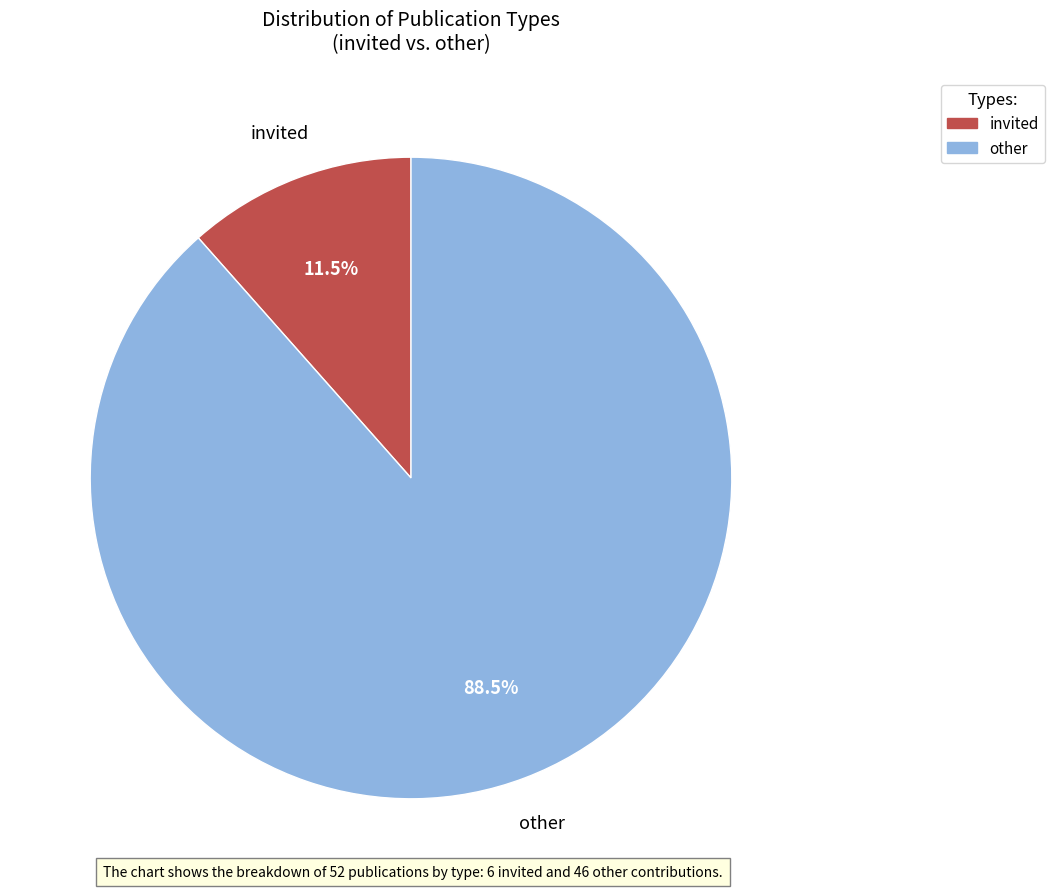

How many slices are in this pie chart?

2